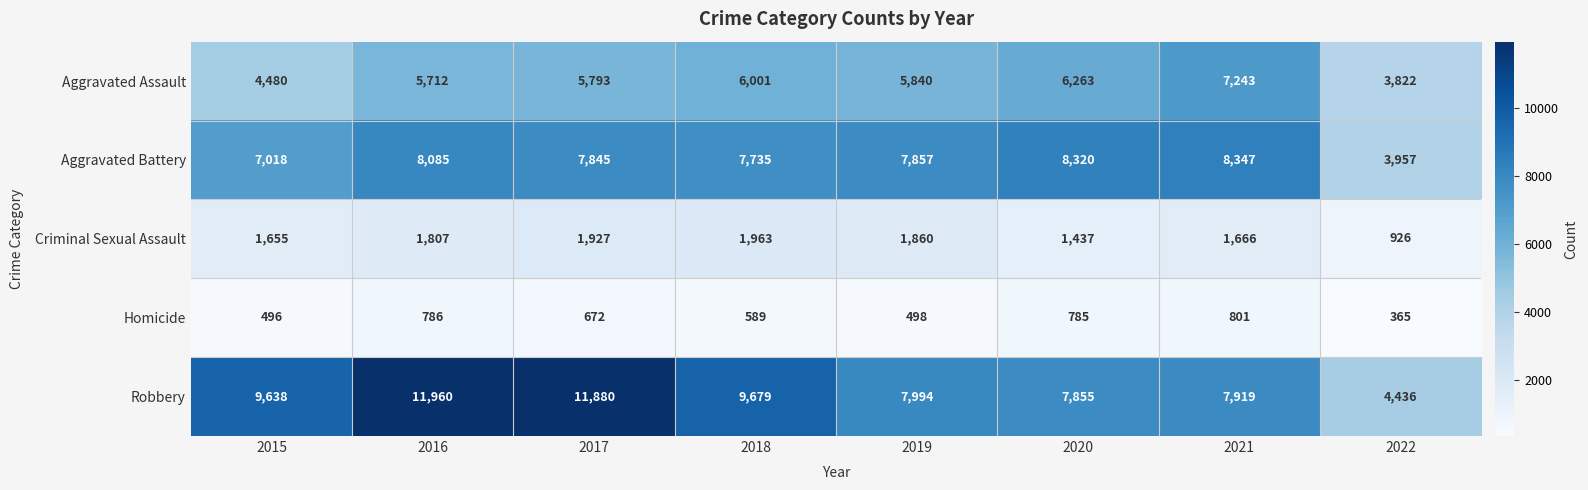

True or false: Robbery has a value of 2600 at 2022.

False